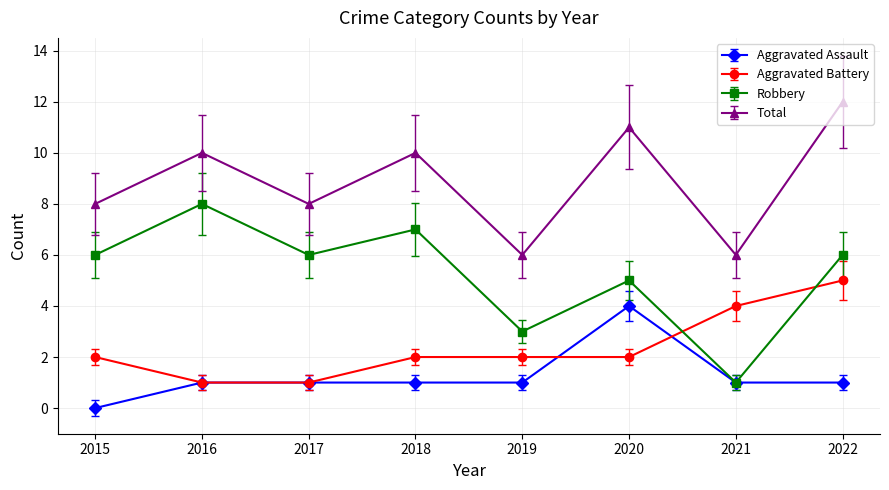

What is the value of the Total point at the 6th from the left?

11